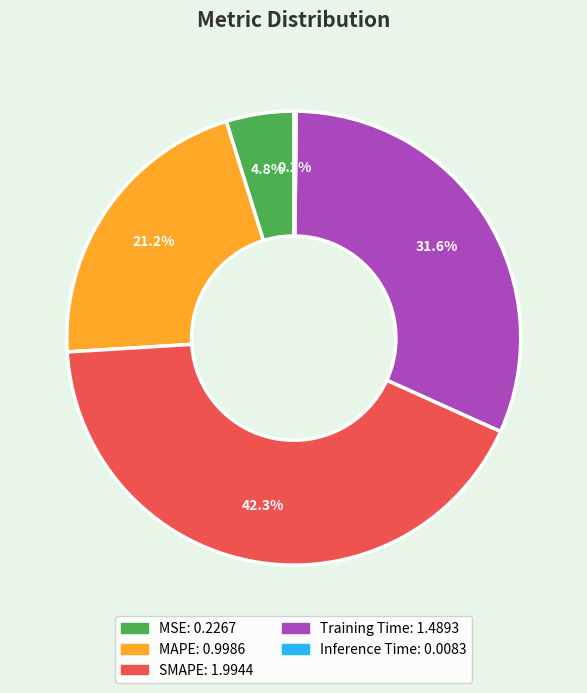

What is the ratio of the value at MAPE to the value at SMAPE?

0.5